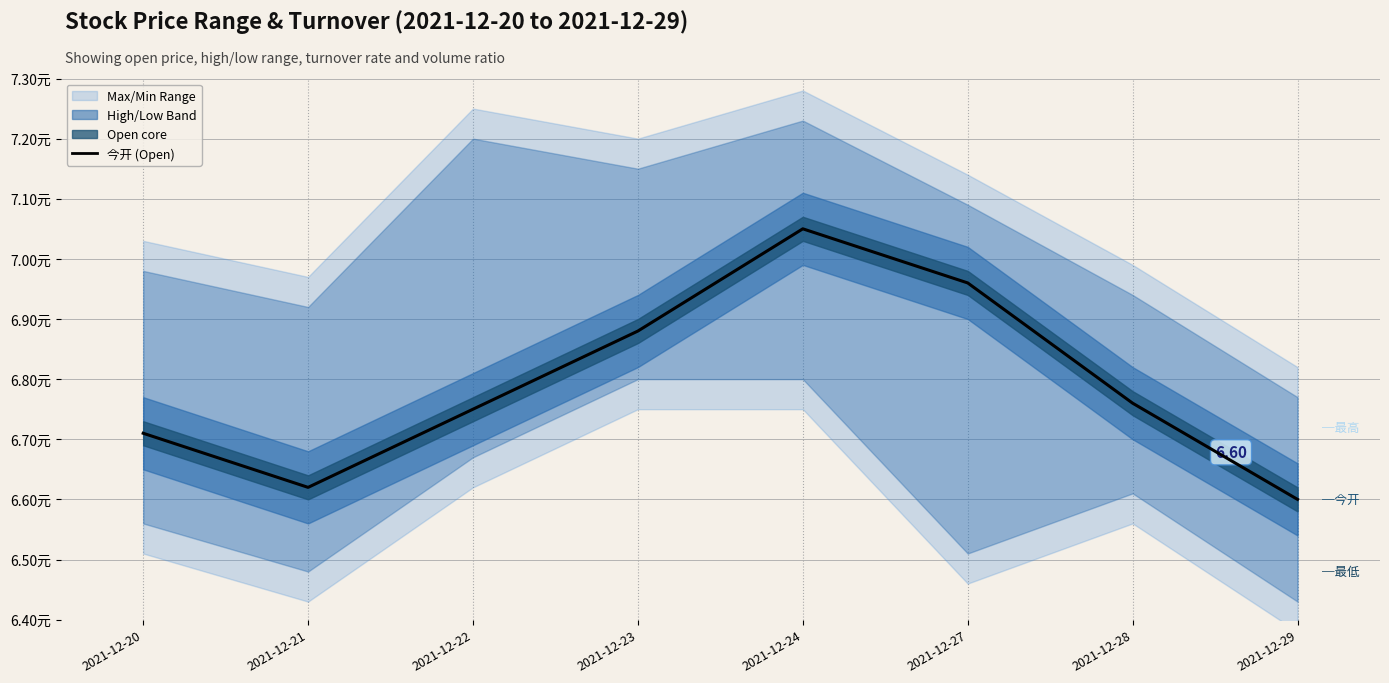

Reading right to left, transcribe all the data shown in this chart.

6.6	6.8	7.0	7.0	6.9	6.8	6.6	6.7